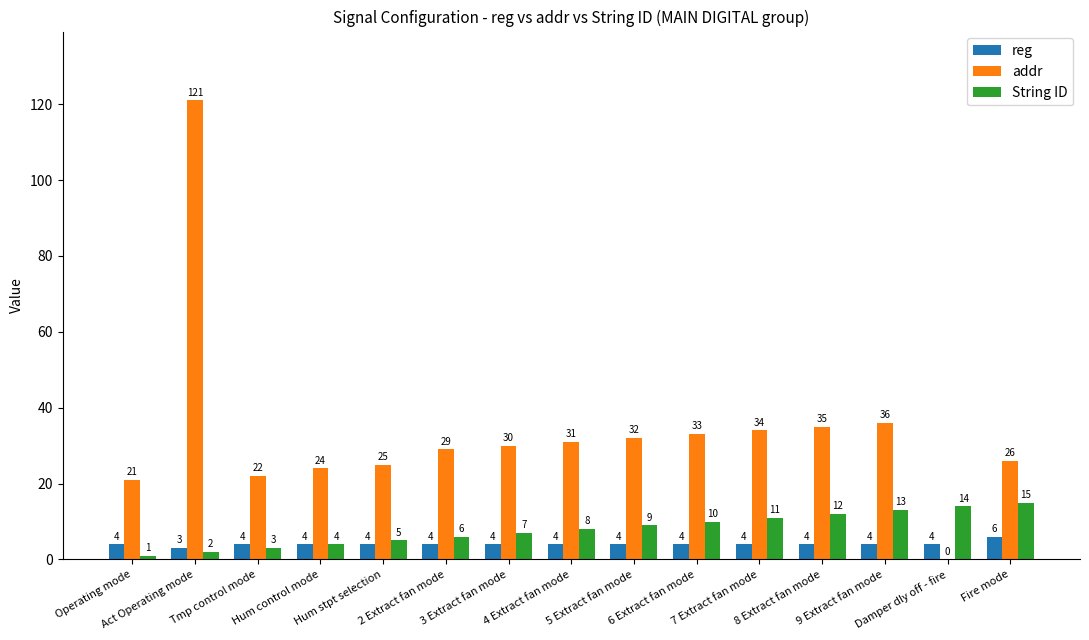

At which category is the sum across all series the highest?

Act Operating mode